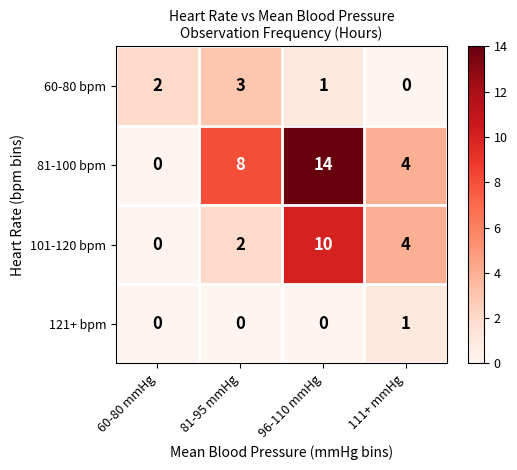

What is the average value of the 101-120 bpm series?

4